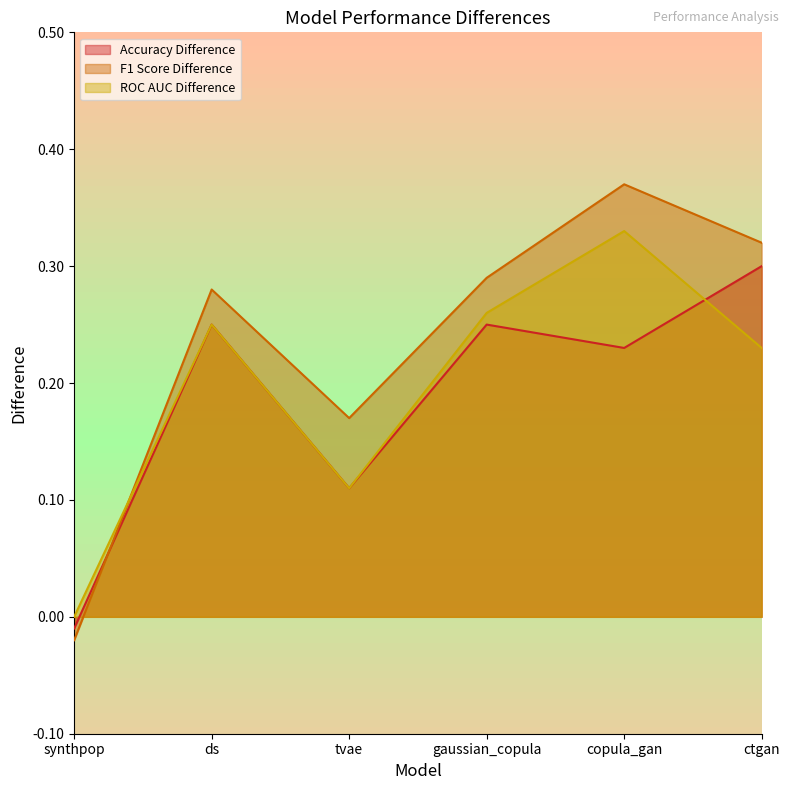

What is the label of the 3rd point from the left?

tvae